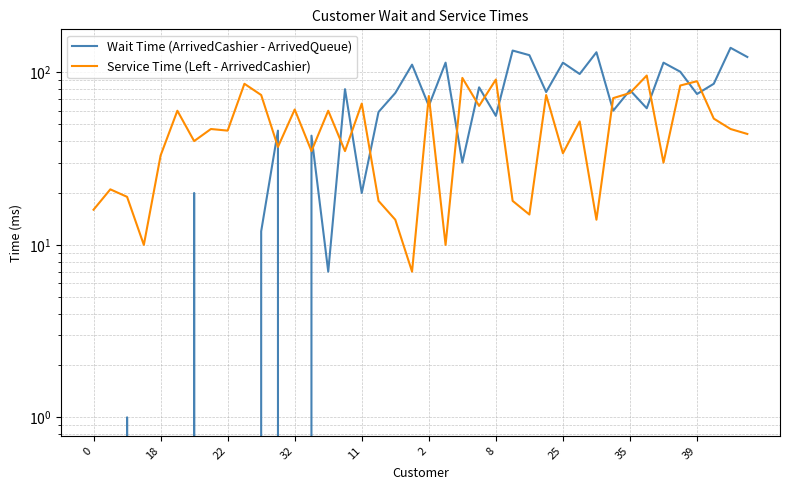

Rank the series at 18 from lowest to highest value.

Wait Time (ArrivedCashier - ArrivedQueue), Service Time (Left - ArrivedCashier)